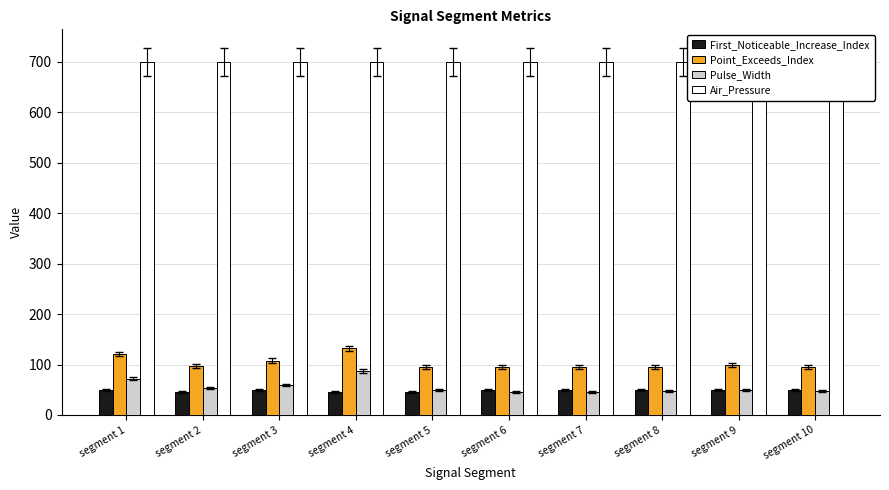

Reading left to right, extract all data points from this chart.

First_Noticeable_Increase_Index: 49	45	49	45	45	49	49	49	49	49
Point_Exceeds_Index: 121	98	108	132	95	95	95	96	99	96
Pulse_Width: 72	53	59	87	50	46	46	47	50	47
Air_Pressure: 700	700	700	700	700	700	700	700	700	700